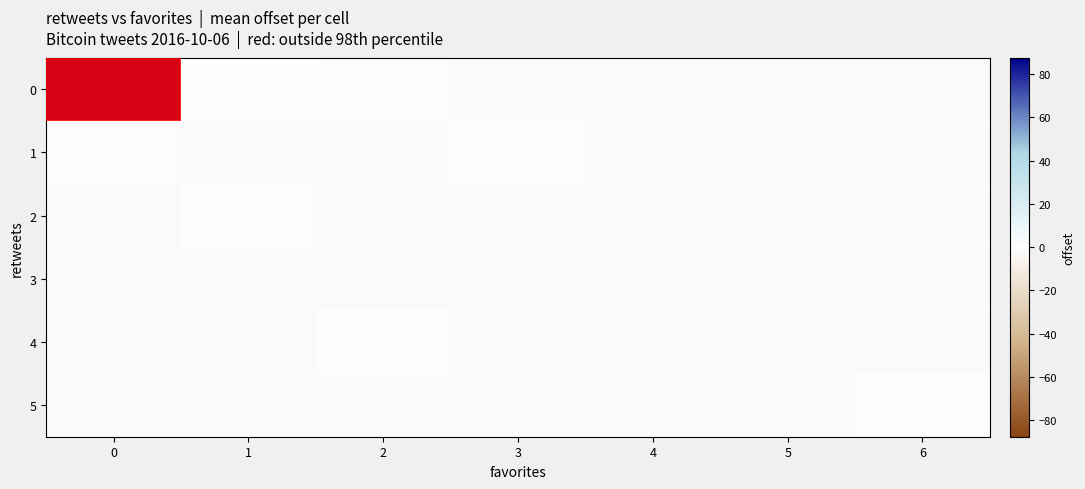

How many categories are shown in the chart?

7